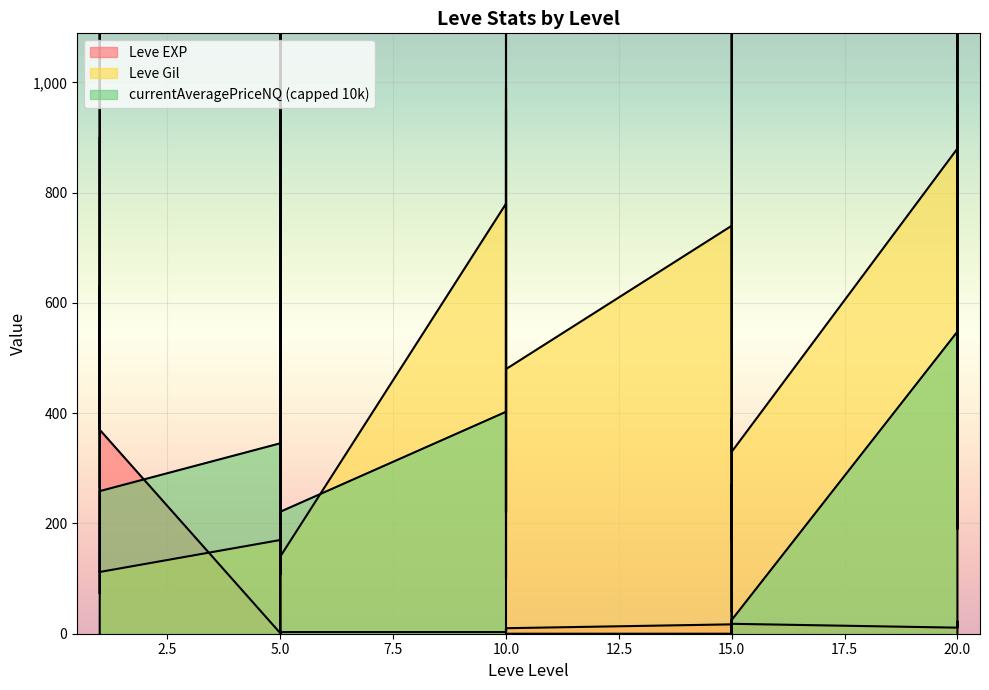

Is the value of Leve EXP at 20 greater than the value of Leve Gil at 10?

No